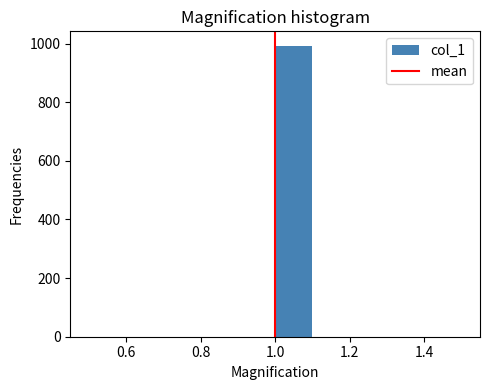

How tall is the bar that spans 1.0 to 1.1 on the x-axis? The values are not printed on the chart, so give them approximately, as read against the axis.

1000